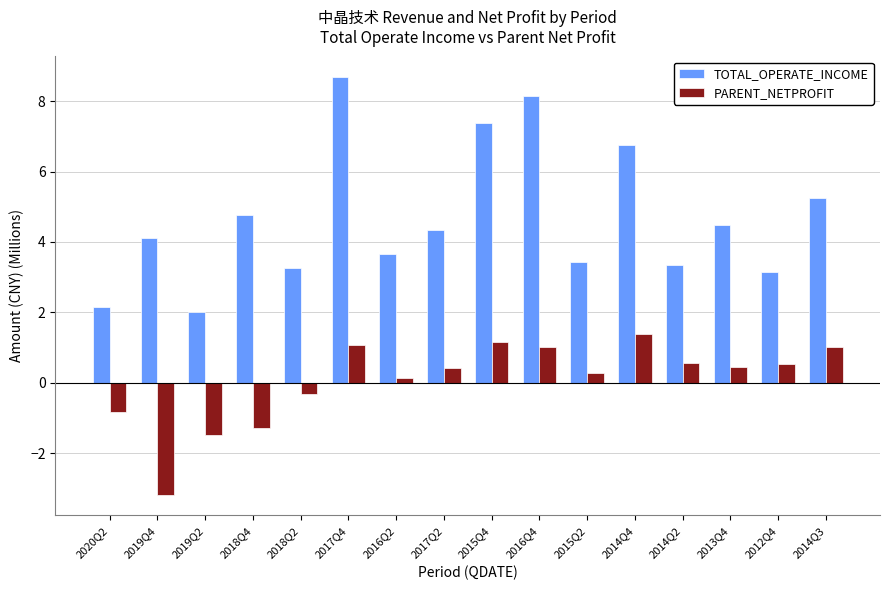

What is the label of the 16th bar from the left?

2014Q3